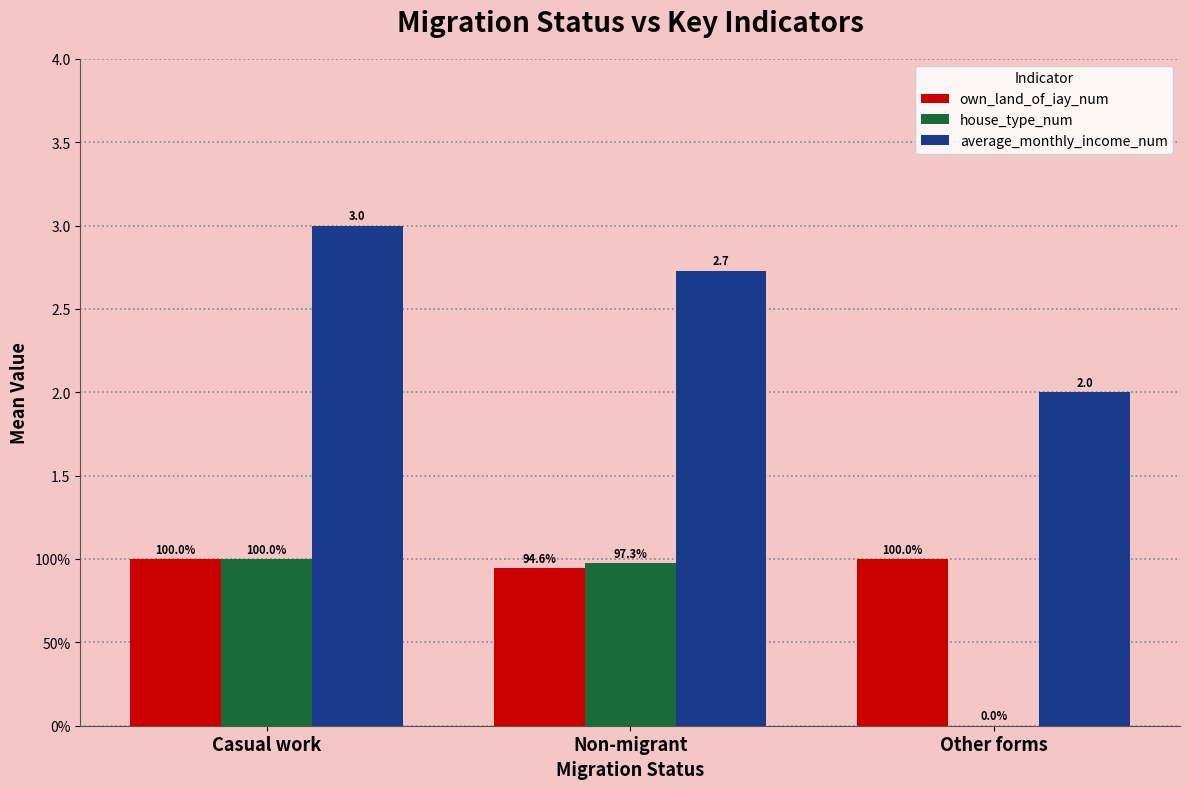

What is the value of the own_land_of_iay_num bar at the 1st from the left?

1.0